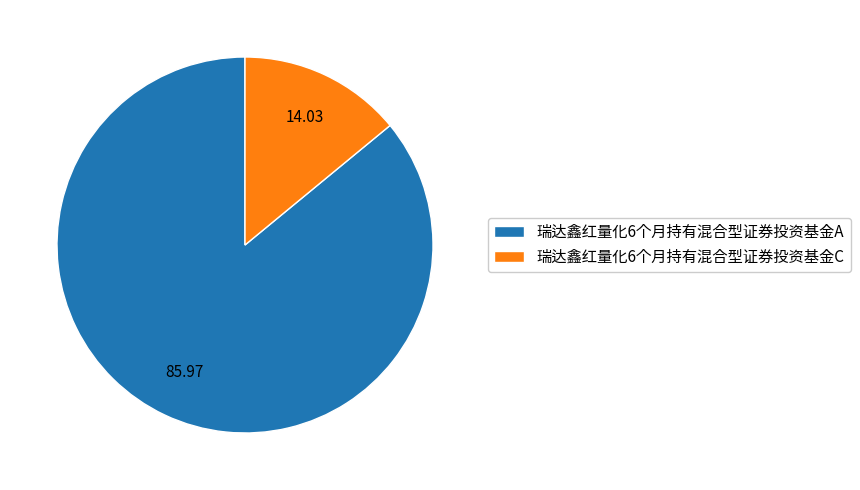

Is 瑞达鑫红量化6个月持有混合型证券投资基金A the majority of the pie?

Yes